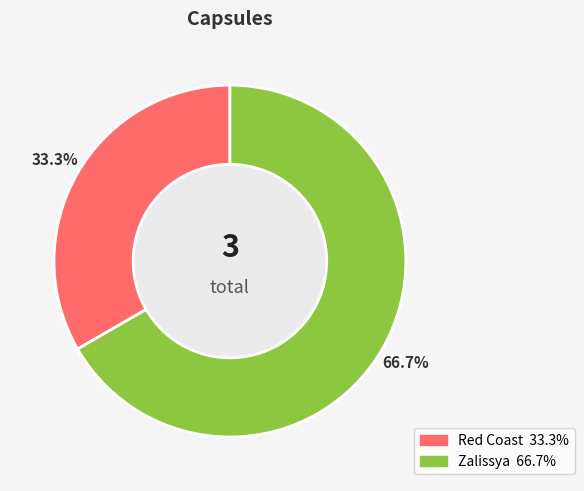

Count the number of slices in the pie.

2